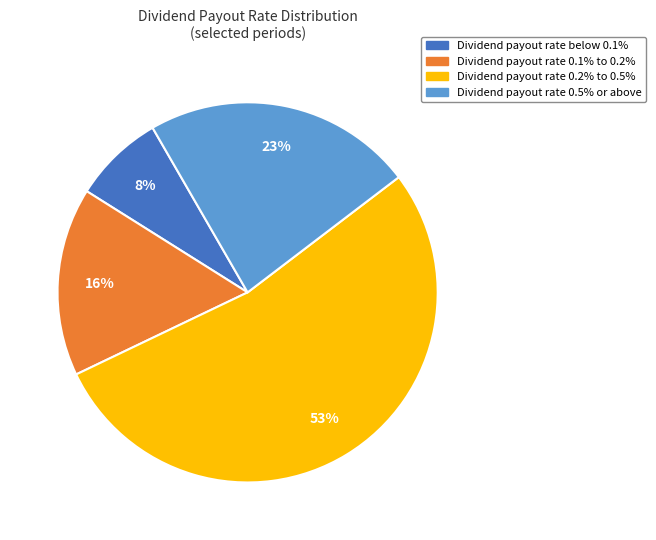

To the nearest percent, what is the average slice percentage?

25%